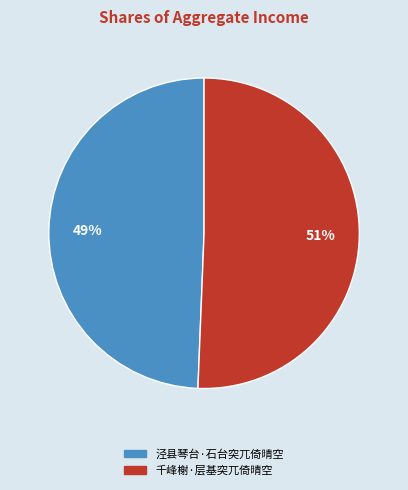

Rank the categories by value from lowest to highest.

泾县琴台·石台突兀倚晴空, 千峰榭·层基突兀倚晴空